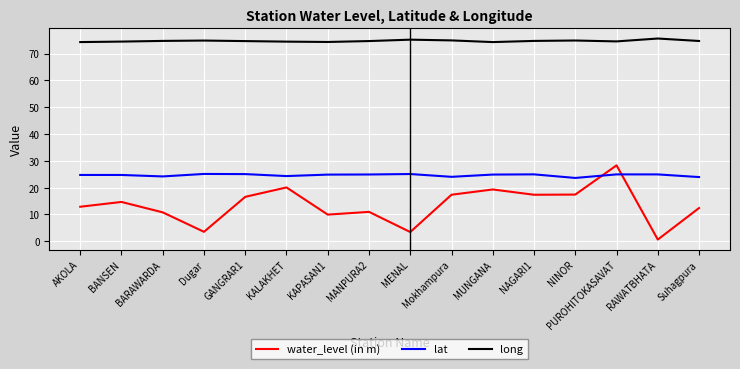

What is the difference between the highest and lowest values at Suhagpura?

62.3